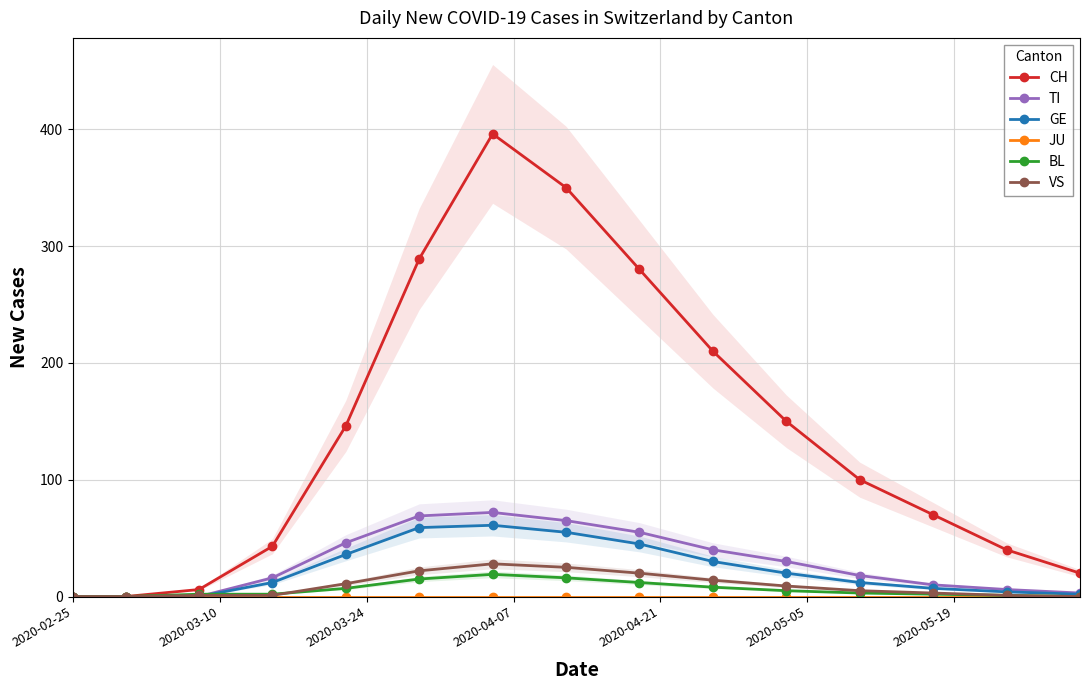

What are all the series names shown in the legend?

CH, TI, GE, JU, BL, VS